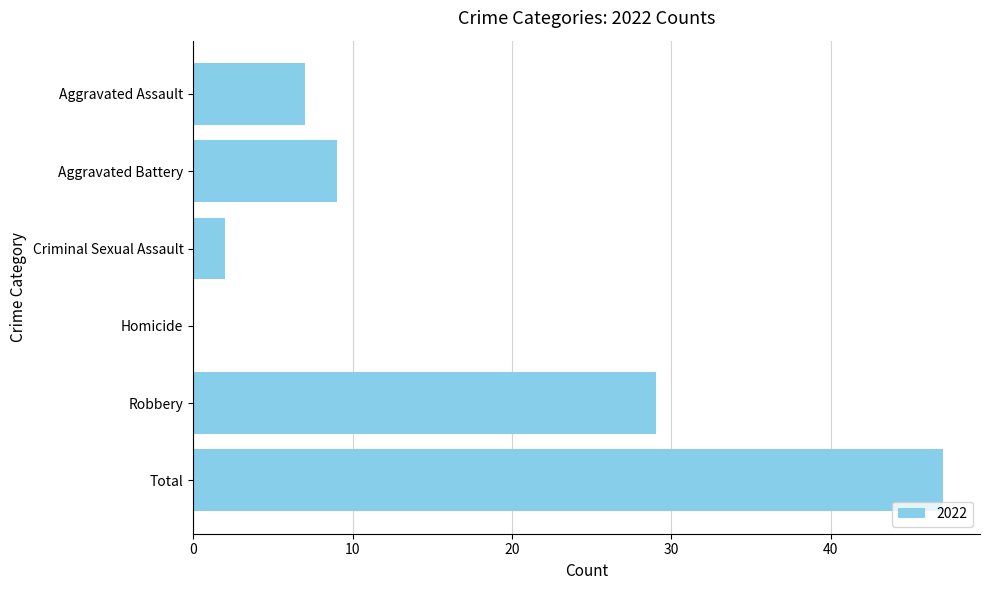

What is the sum of the values at Robbery and Aggravated Battery?

38